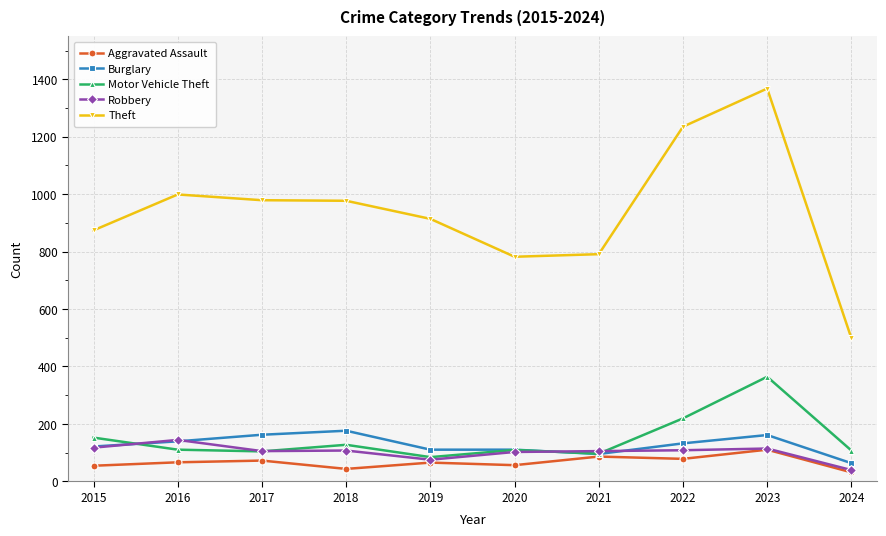

The Burglary series shows 132 at 2022. True or false?

True